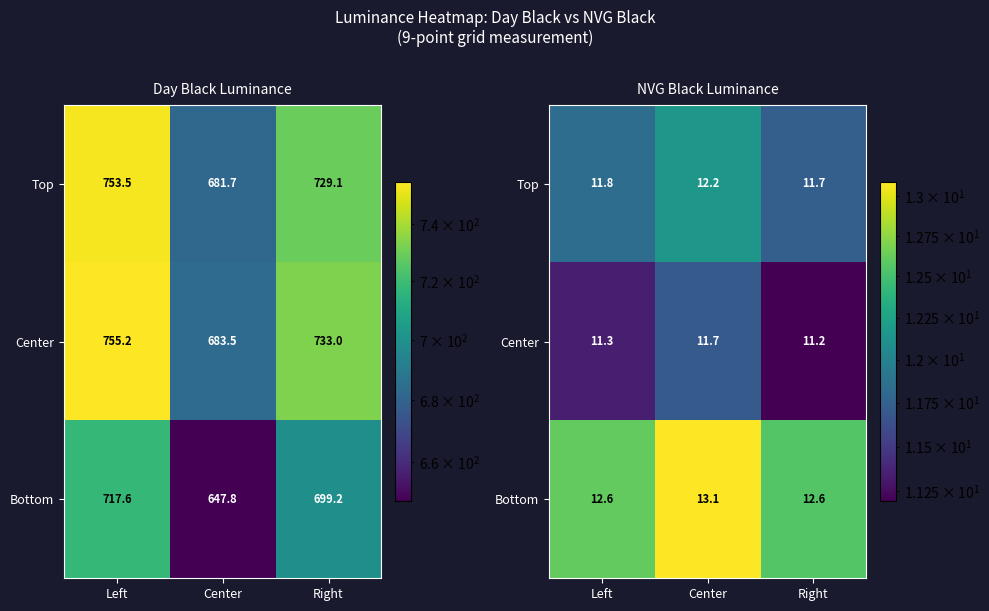

The value of Center at Center is 11.7. True or false?

True